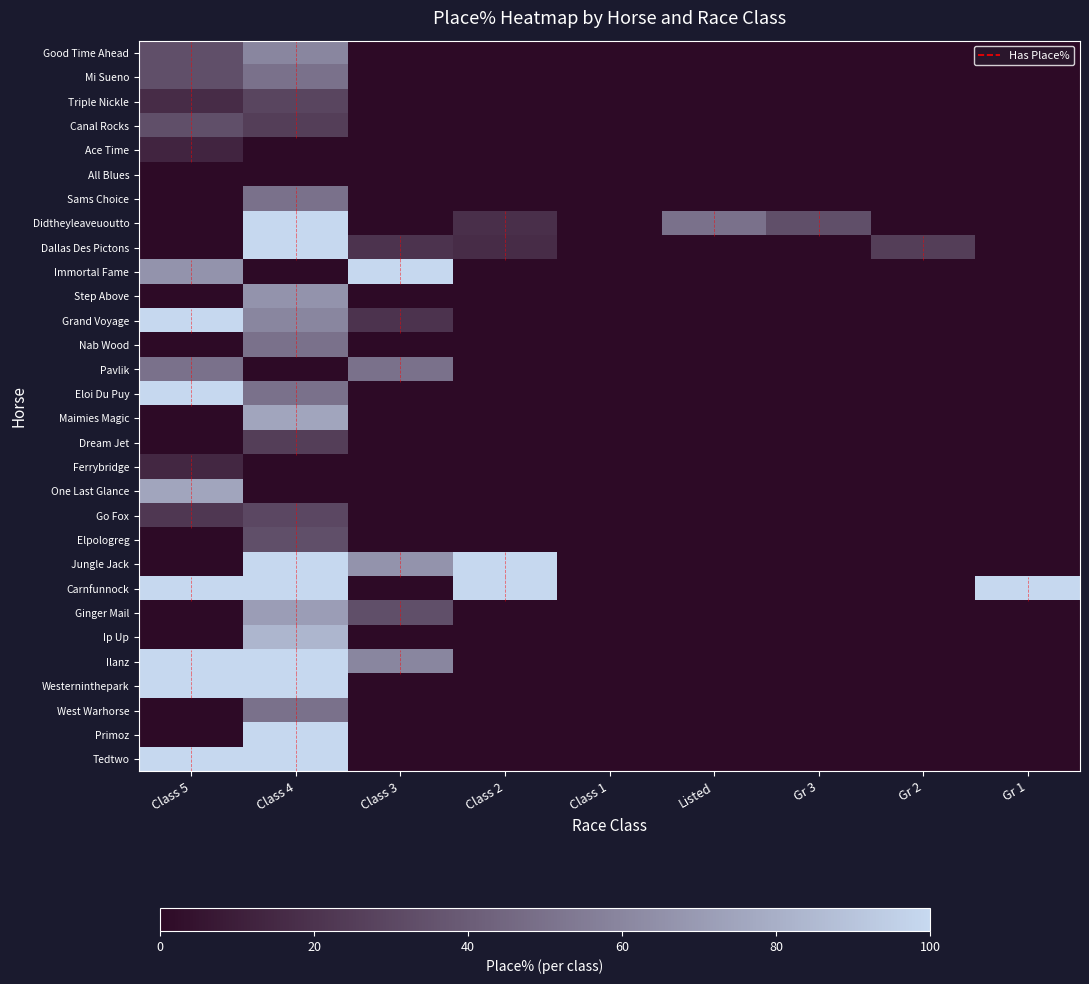

What is the spread (max minus min) of values at Listed?

0.5